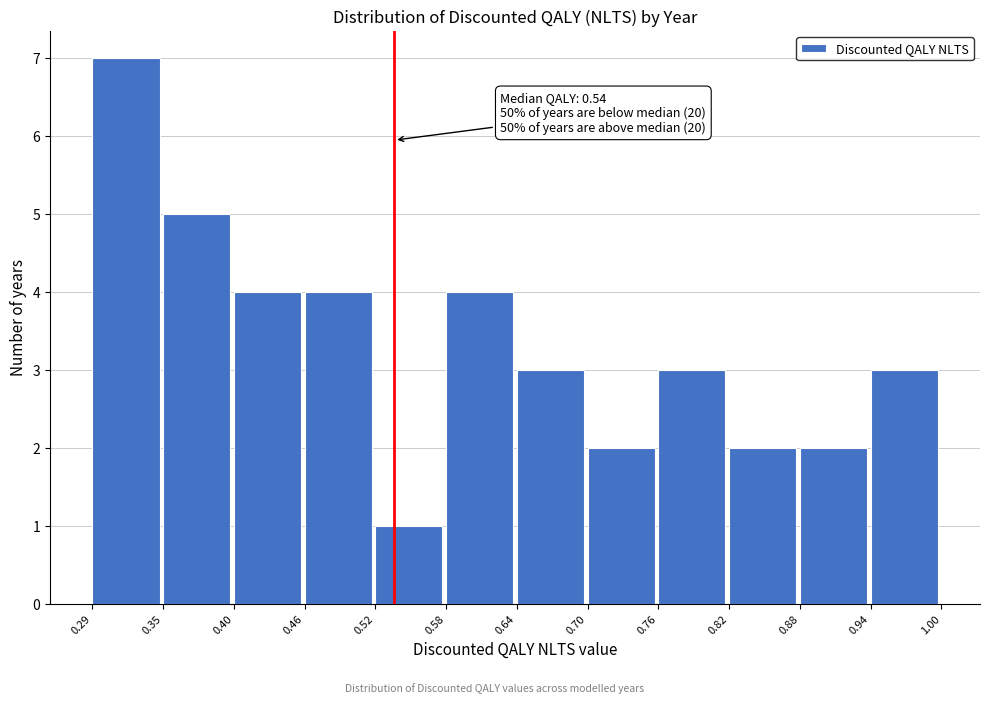

Over which range of the x-axis is the bar tallest?

0.29 to 0.35